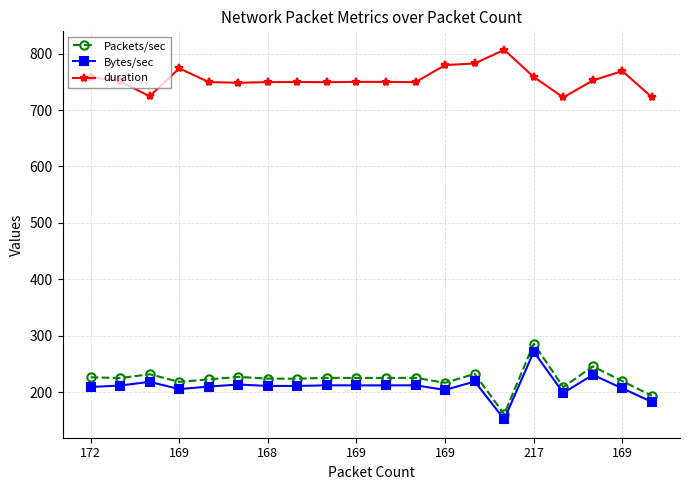

Which series has the largest total across all categories?

duration